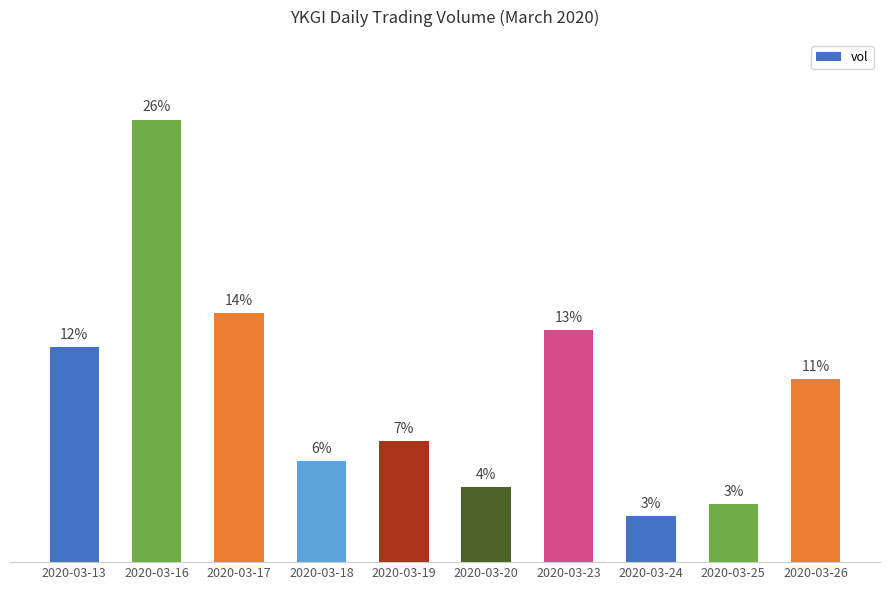

What is the difference between the second highest and second lowest values?

11.1